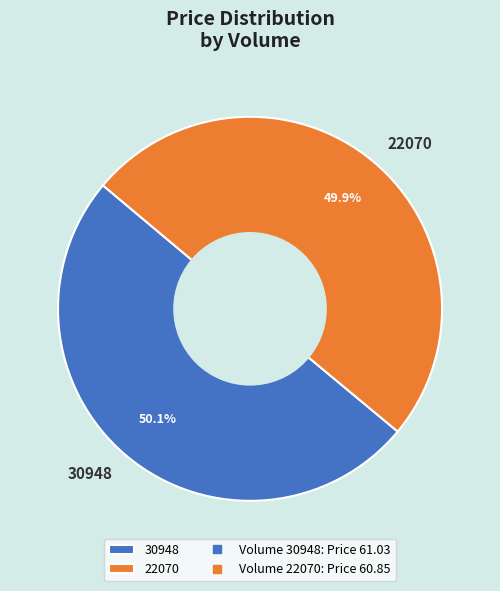

To the nearest percent, what percentage of the pie is 22070?

50%